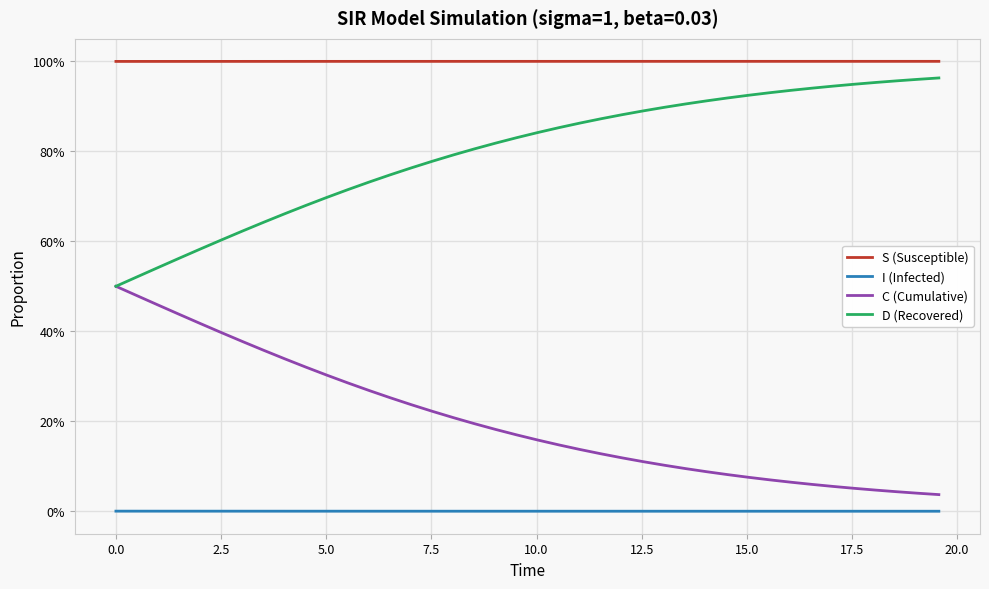

Rank the series by their maximum value, from lowest to highest.

I (Infected), C (Cumulative), D (Recovered), S (Susceptible)